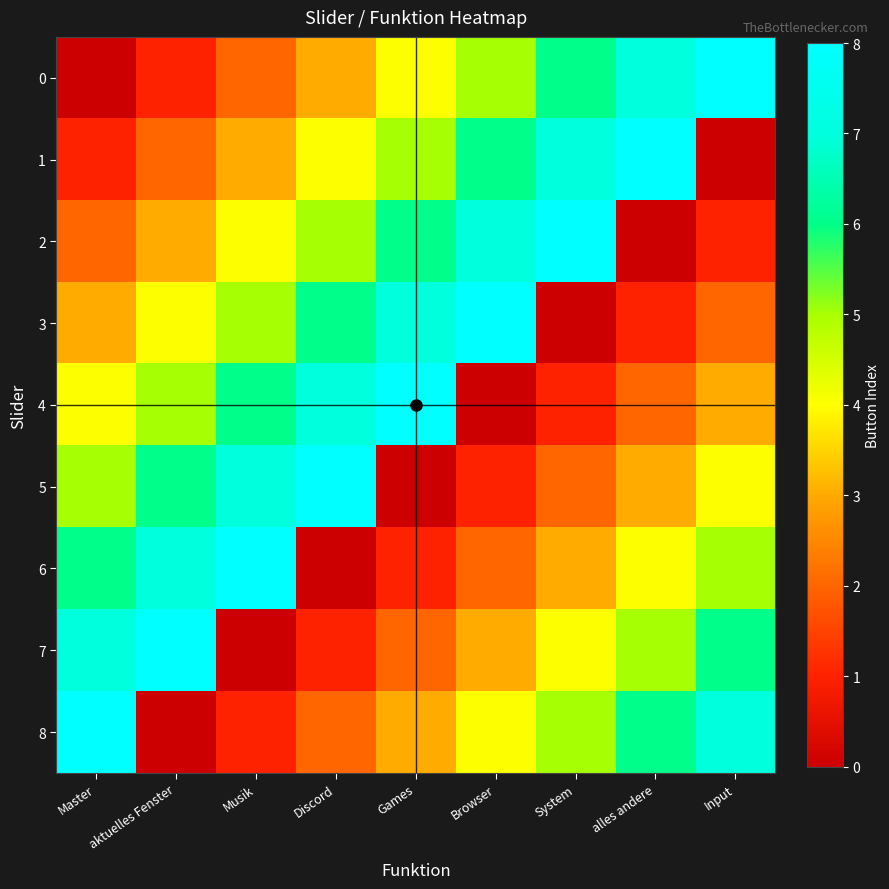

List the series in order of their peak value, highest first.

0, 1, 2, 3, 4, 5, 6, 7, 8